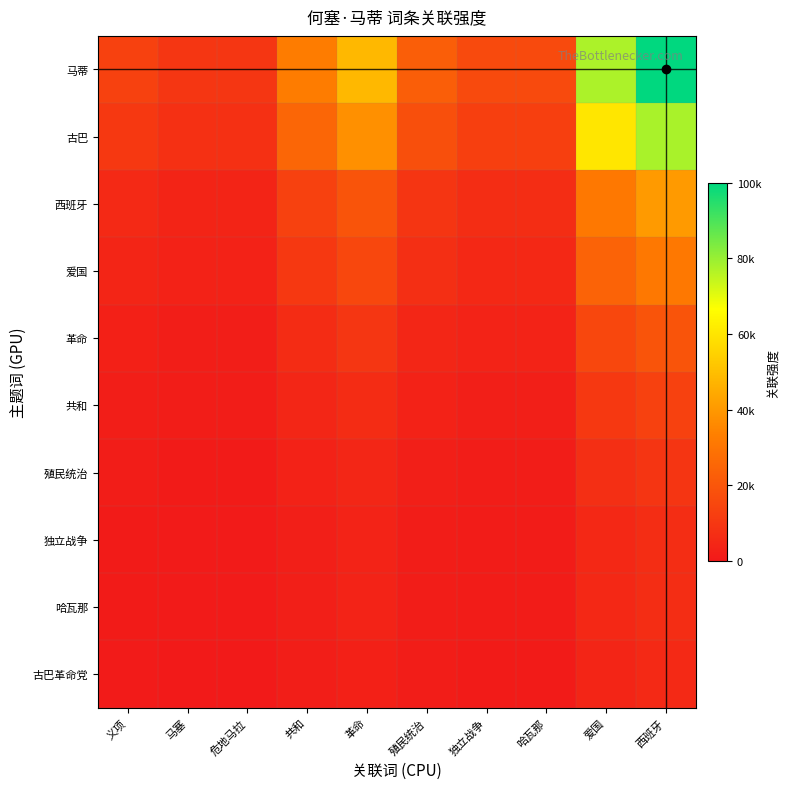

At which category is the sum across all series the highest?

西班牙